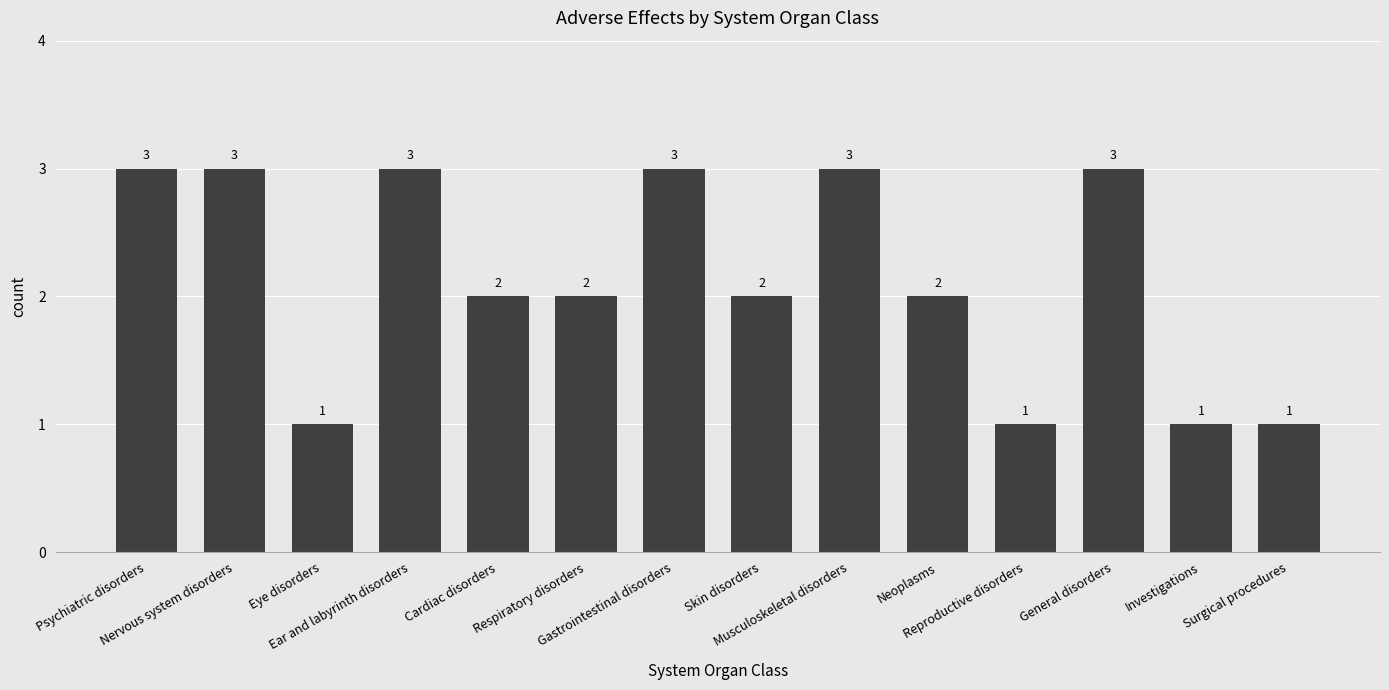

The value at Musculoskeletal disorders is 3. True or false?

True